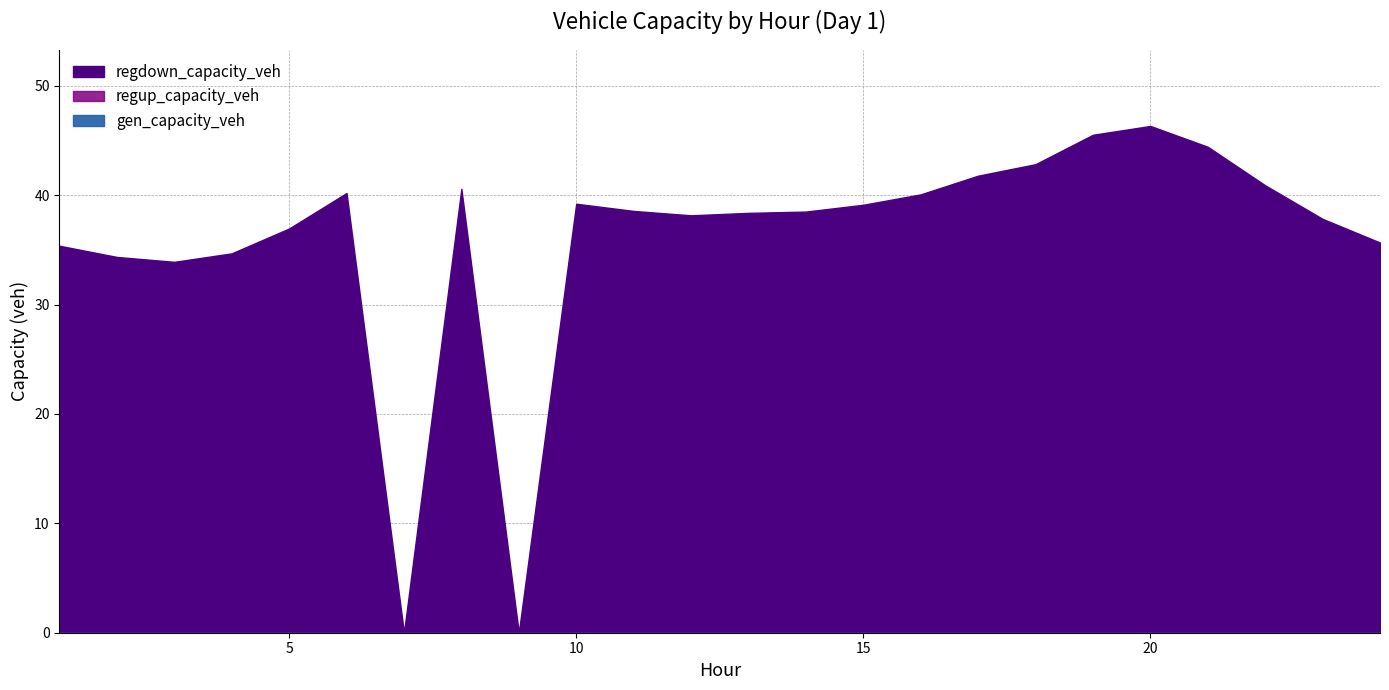

True or false: regup_capacity_veh has a value of 0.0 at 19.

True